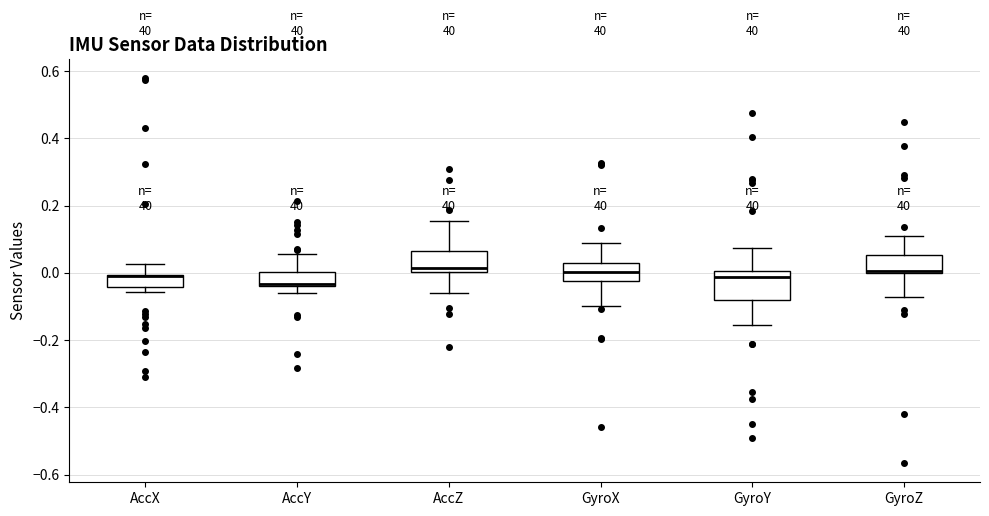

Reading left to right, transcribe this box plot: for each box, give where its median line is, the range the box spans, and where its two whiskers end, as read against the y-axis. The values are not printed on the chart, so give them approximately, as read against the axis.

AccX: median -0.02 (drawn on the box's upper edge), box -0.04 to 0.00, whiskers -0.06 to 0.02
AccY: median -0.04, box -0.04 to 0.00, whiskers -0.06 to 0.06
AccZ: median 0.02, box 0.00 to 0.06, whiskers -0.06 to 0.16
GyroX: median 0.00, box -0.02 to 0.02, whiskers -0.10 to 0.08
GyroY: median -0.02, box -0.08 to 0.00, whiskers -0.16 to 0.08
GyroZ: median 0.00 (just above the box's lower edge), box 0.00 to 0.06, whiskers -0.08 to 0.10